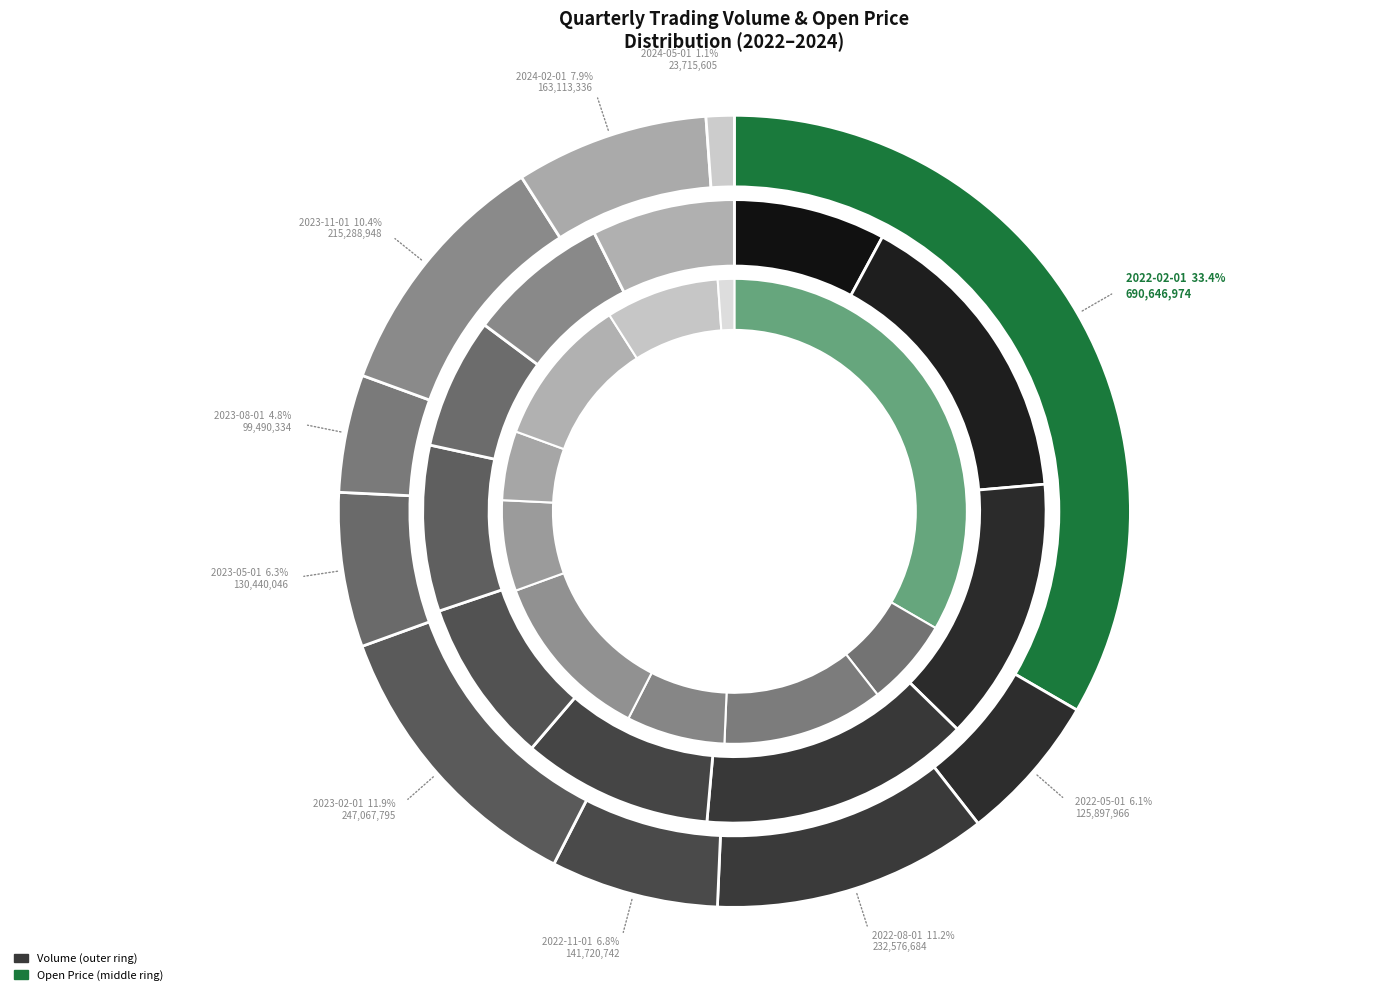

To the nearest percent, what is the difference between the 2022-11-01 and 2022-02-01 slice percentages?

27%